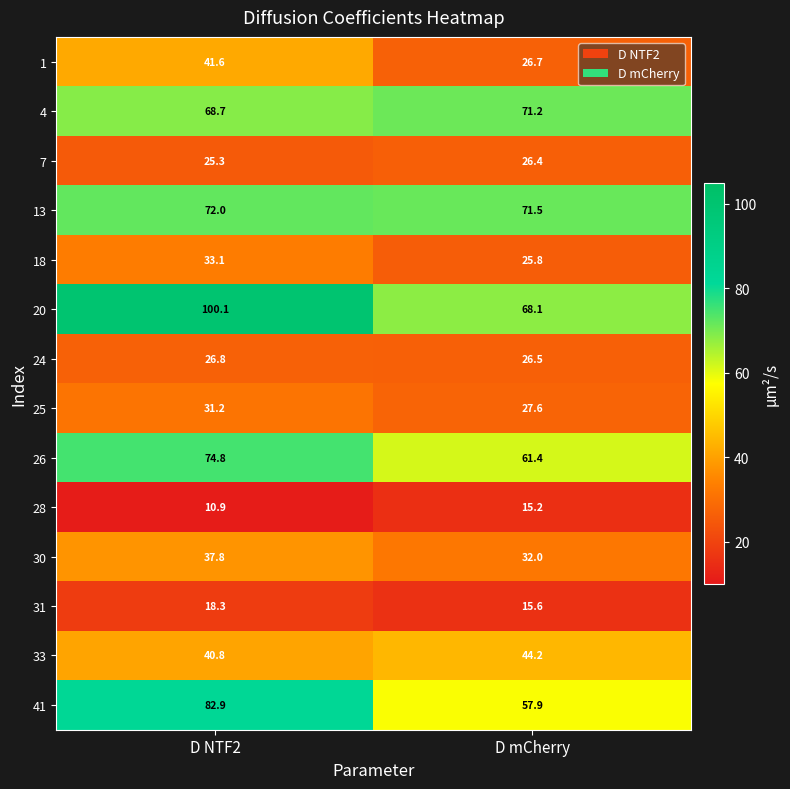

The 26 series shows 131.2 at D NTF2. True or false?

False